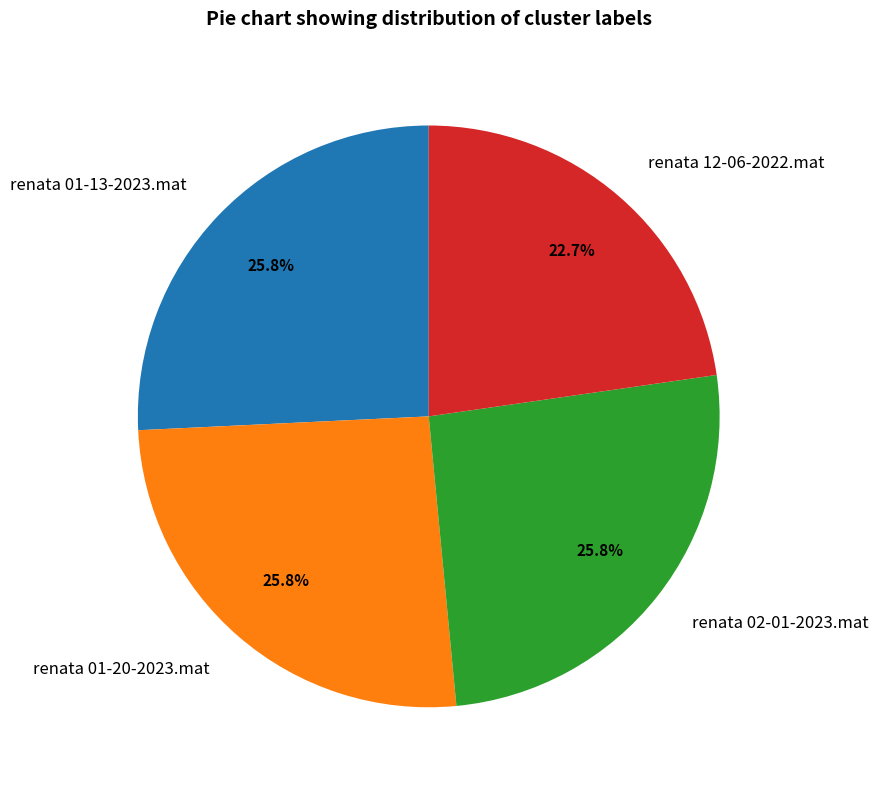

To the nearest percent, what is the average slice percentage?

25%